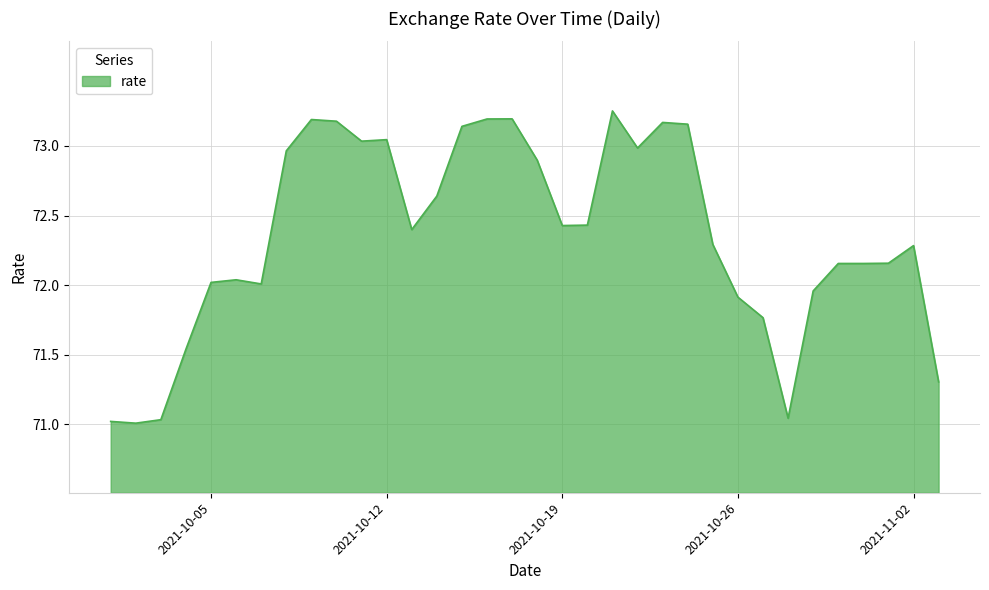

What is the difference between the maximum and minimum values?

2.2